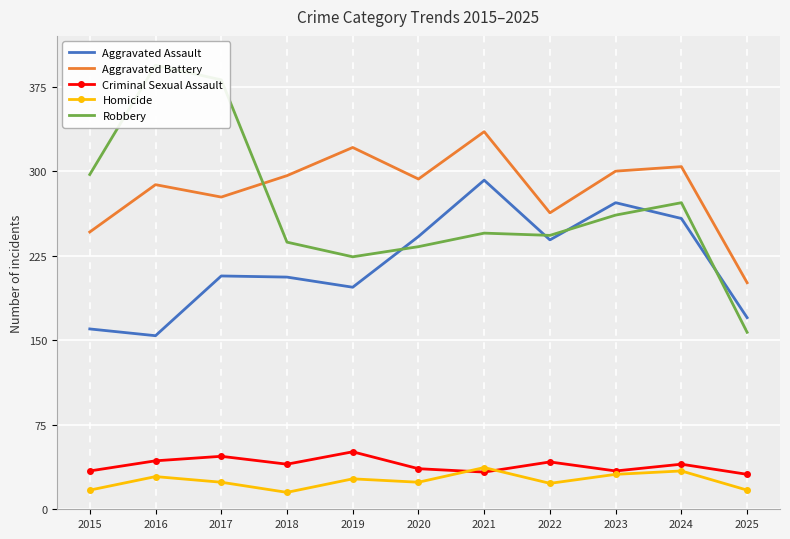

At 2017, list the series in order from largest to smallest.

Robbery, Aggravated Battery, Aggravated Assault, Criminal Sexual Assault, Homicide